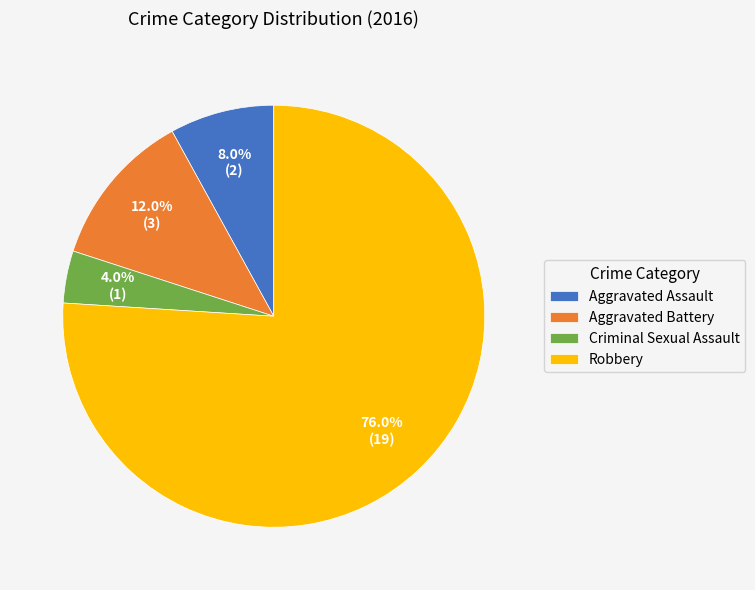

Is there any slice that represents more than half of the pie?

Yes